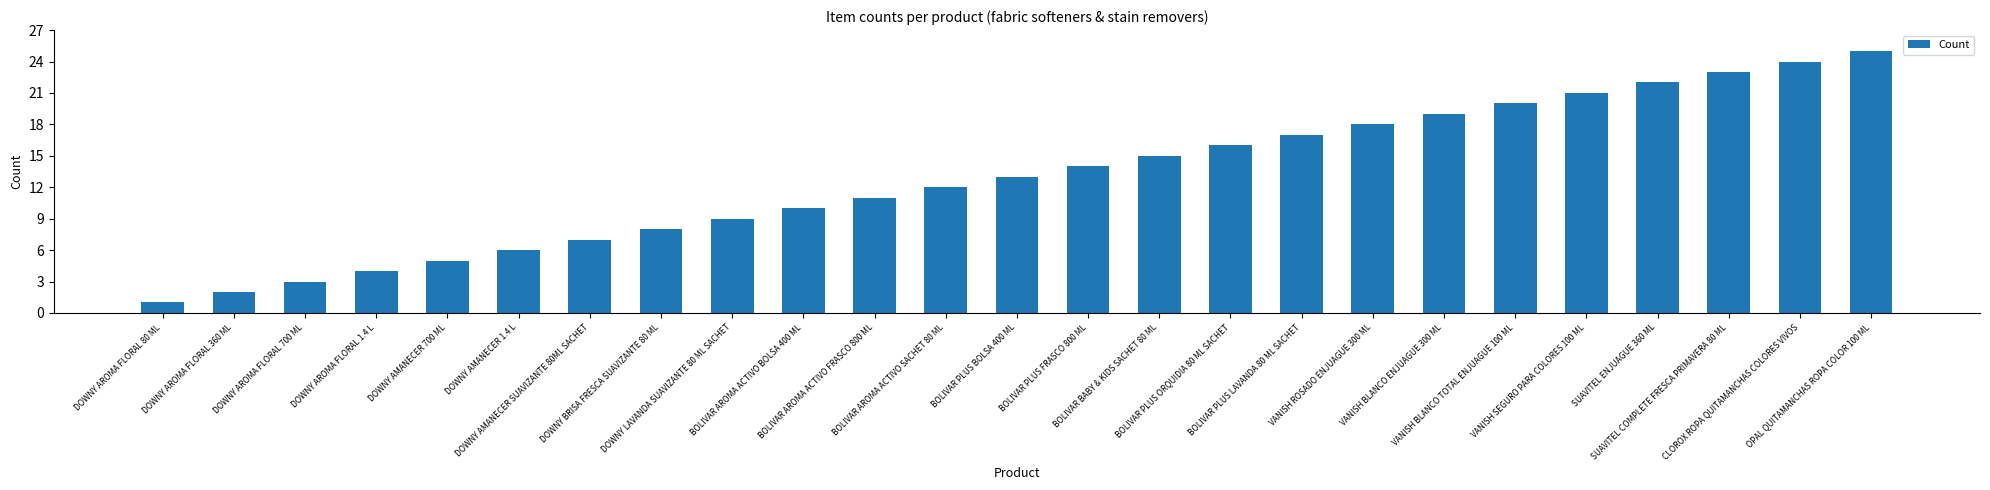

What is the difference between the maximum and minimum values?

24